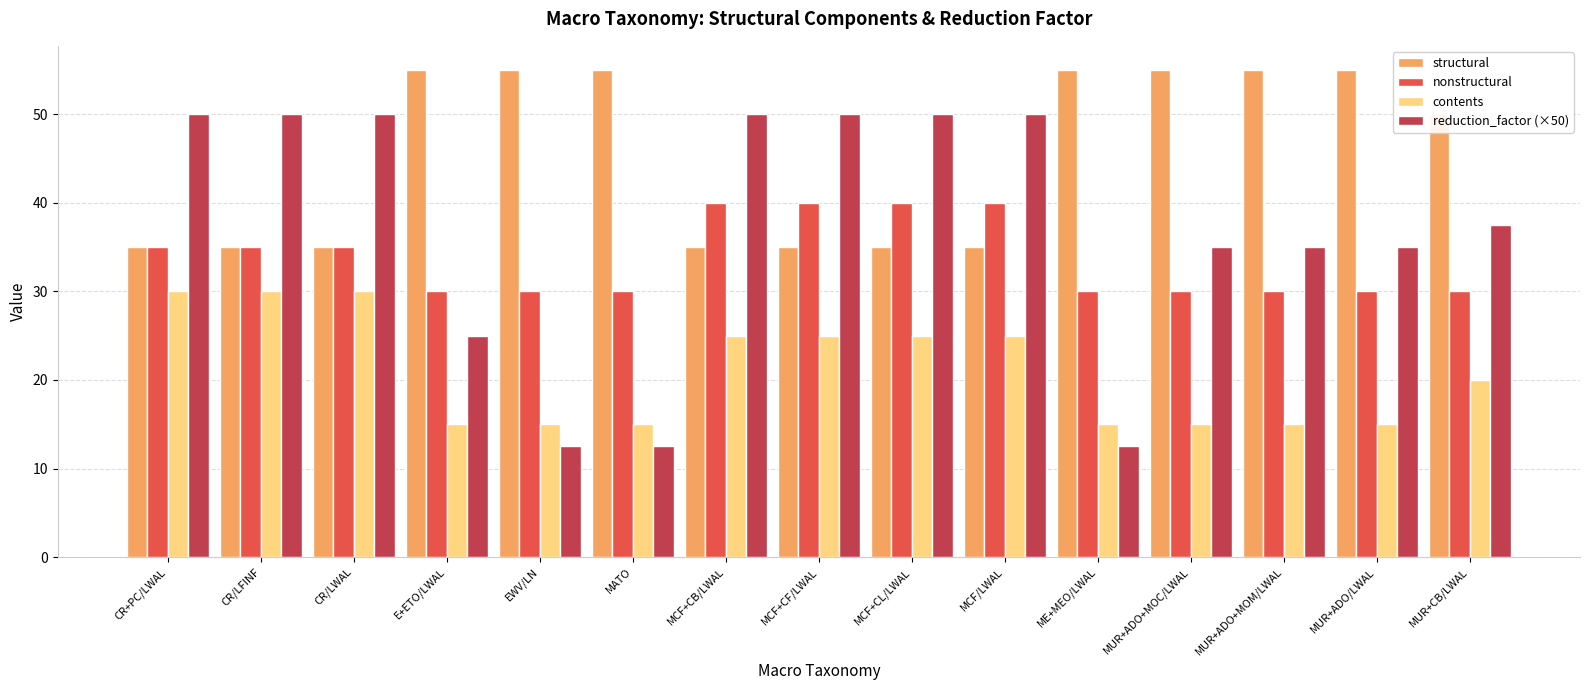

How many data points in contents are less than 20?

7